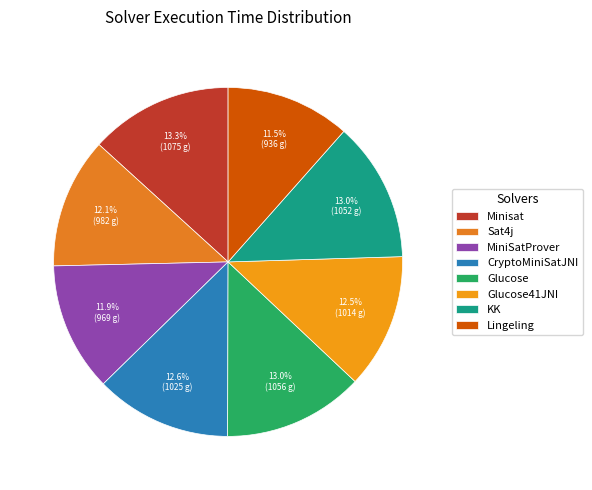

Which slice is the largest?

Minisat